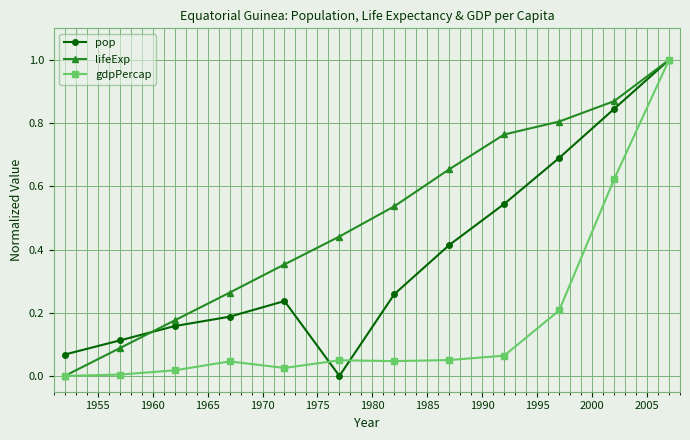

What is the sum of all gdpPercap values?

2.1